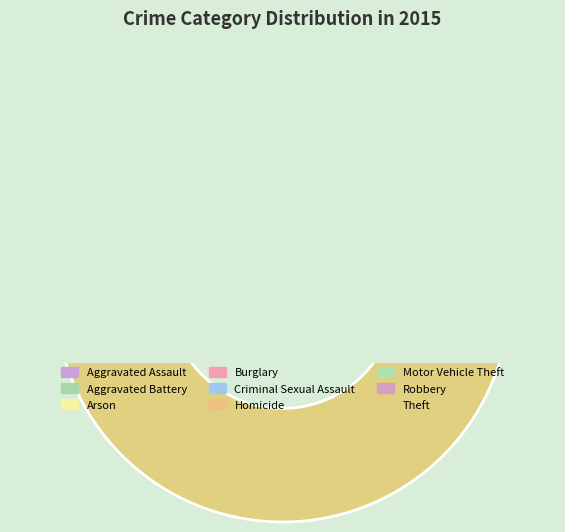

Combined, what portion of the pie is Motor Vehicle Theft and Robbery?

25.1%